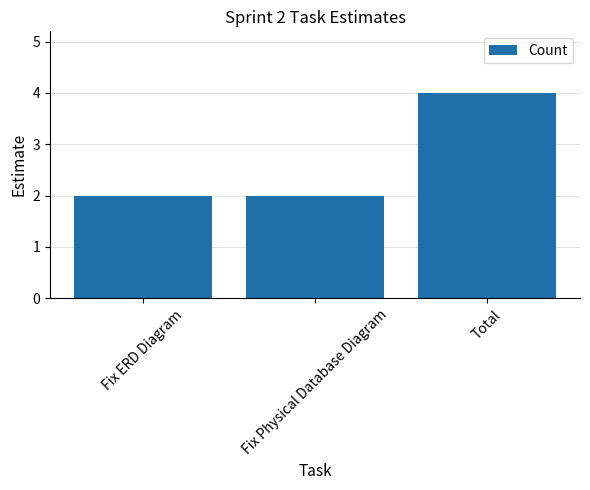

Between Fix ERD Diagram and Total, which is larger?

Total